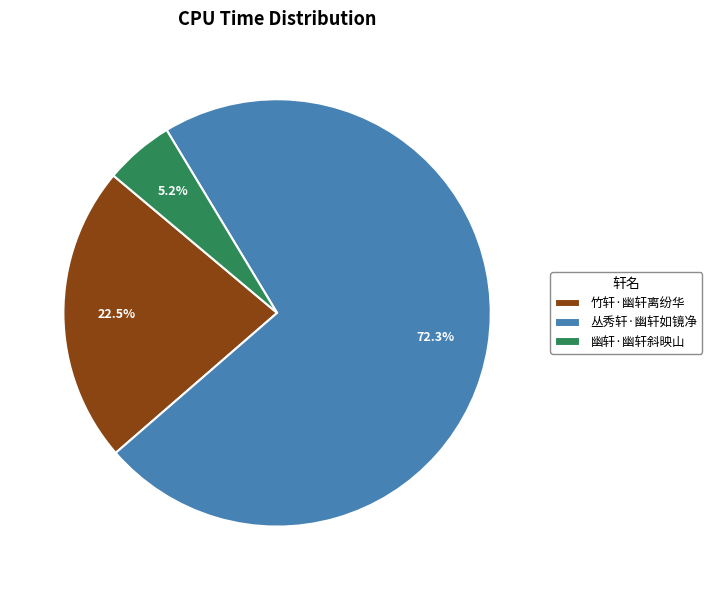

How many slices are in this pie chart?

3